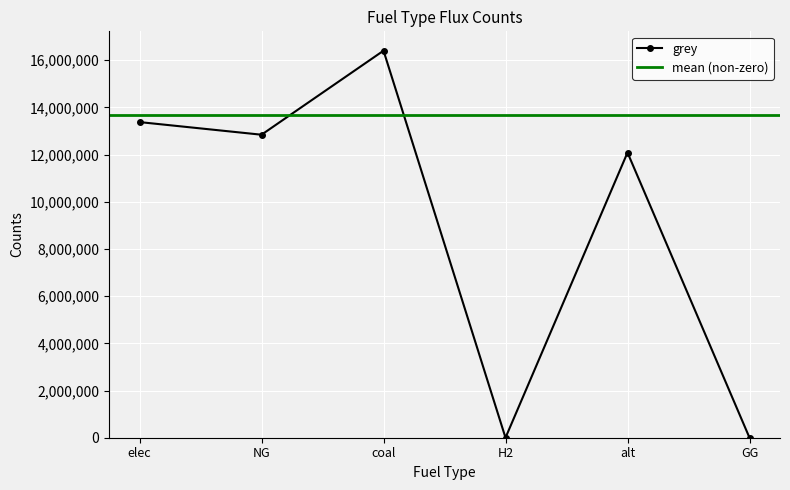

How many lines are shown in the chart?

1